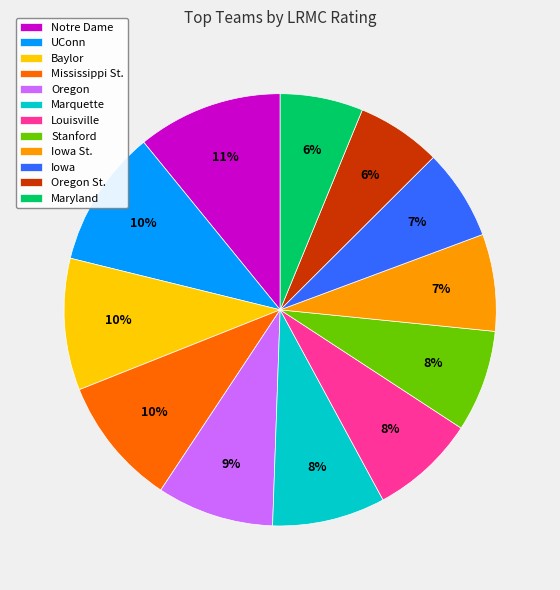

To the nearest percent, what is the average slice percentage?

8%